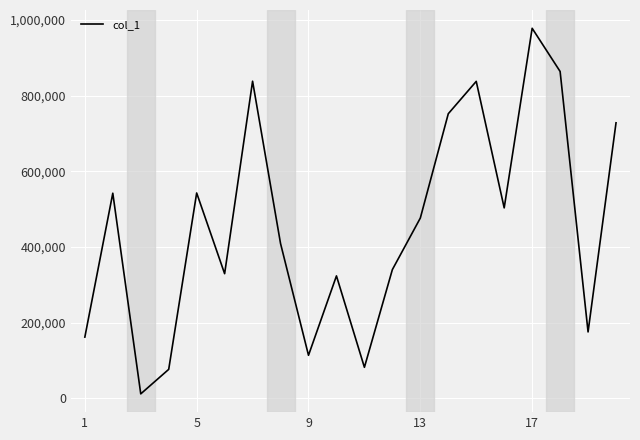

What is the value of the 19th point from the left?

175724